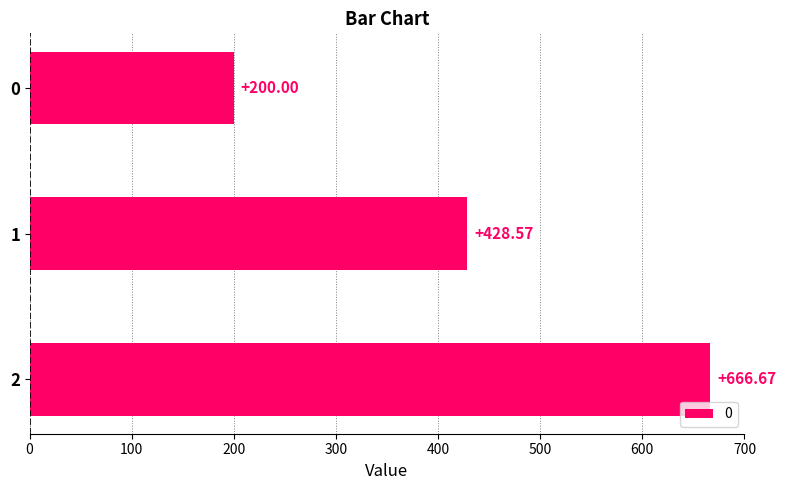

What is the sum of all values?

1295.2